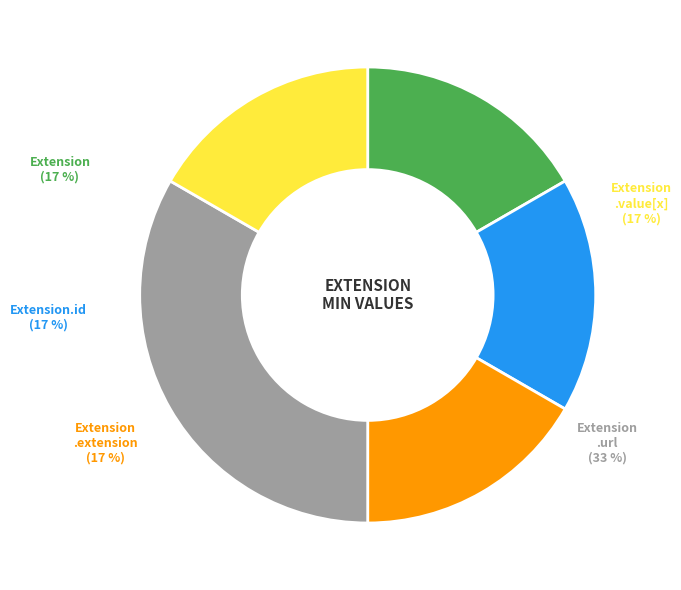

What is the largest slice in the pie chart?

Extension.url